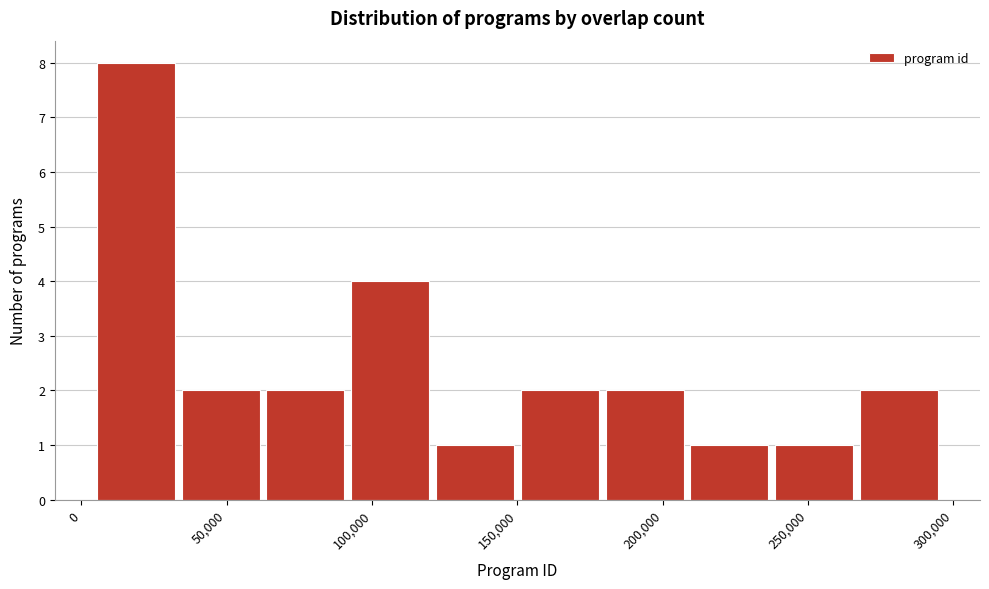

Reading left to right, transcribe this chart: for each bar, give the range it covers on the x-axis and its height. Neither the bar edges nor the heights are printed on the chart, so give them approximately, as read against the axes.

5000 to 35000: 8
35000 to 60000: 2
60000 to 90000: 2
90000 to 120000: 4
120000 to 150000: 1
150000 to 180000: 2
180000 to 210000: 2
210000 to 240000: 1
240000 to 265000: 1
265000 to 295000: 2